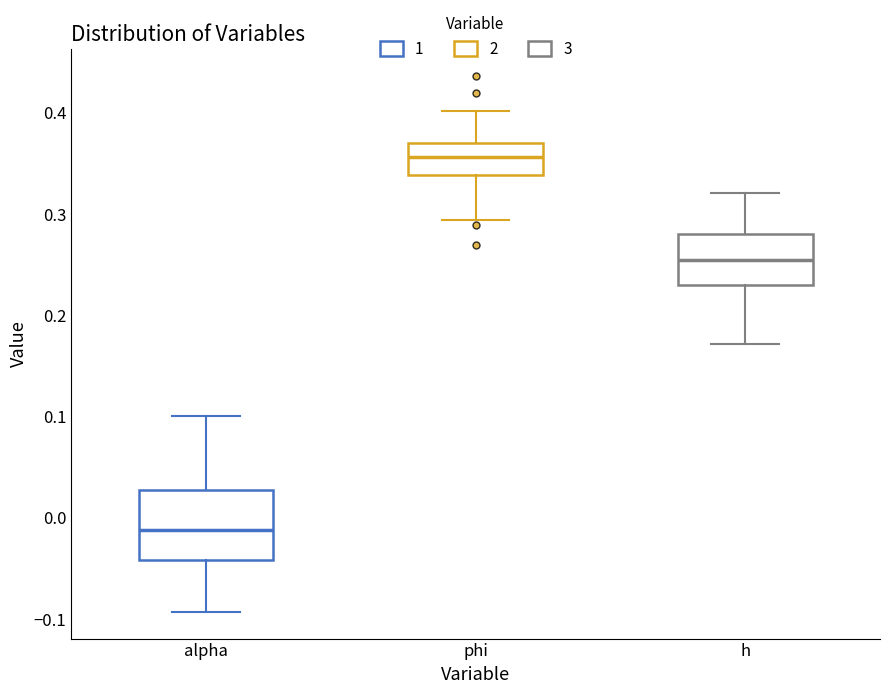

Reading left to right, read every box against the y-axis: the position of its median line, the range the box covers, and the ends of its whiskers. The values are not printed on the chart, so give them approximately, as read against the axis.

alpha: median -0.01, box -0.04 to 0.03, whiskers -0.09 to 0.10
phi: median 0.36, box 0.34 to 0.37, whiskers 0.29 to 0.40
h: median 0.25, box 0.23 to 0.28, whiskers 0.17 to 0.32